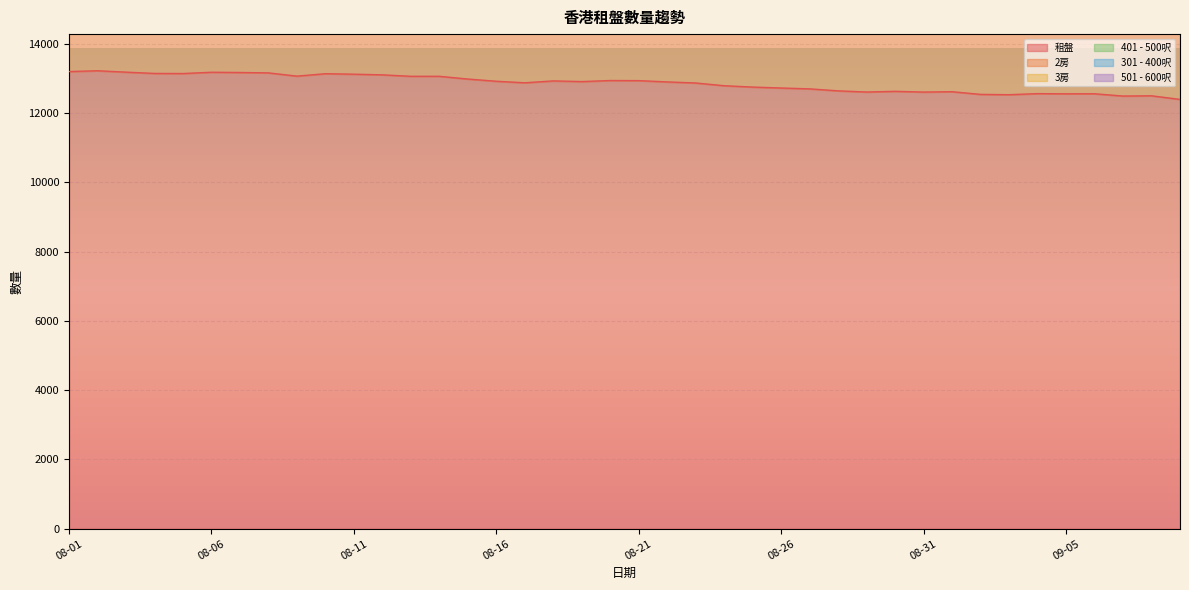

What is the value of the 租盤 point at the 25th from the left?

12752